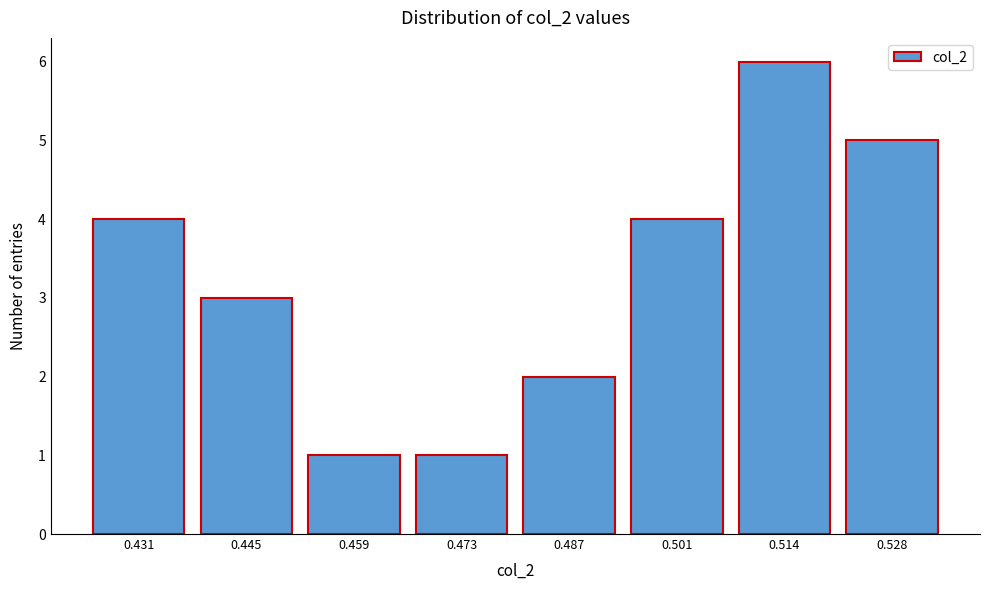

Reading left to right, what are all the values shown in this chart?

4	3	1	1	2	4	6	5